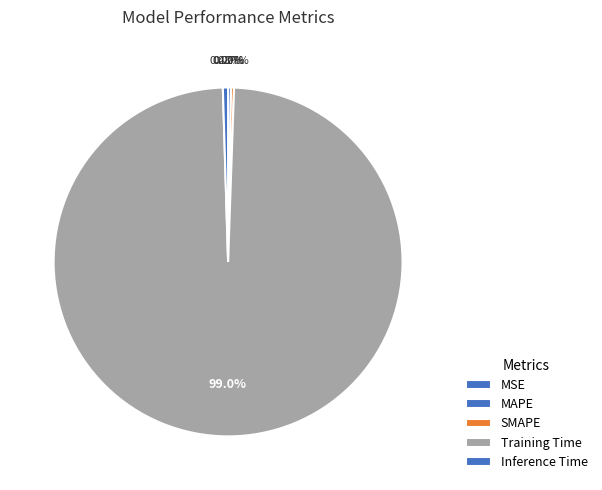

Which category accounts for the majority?

Training Time